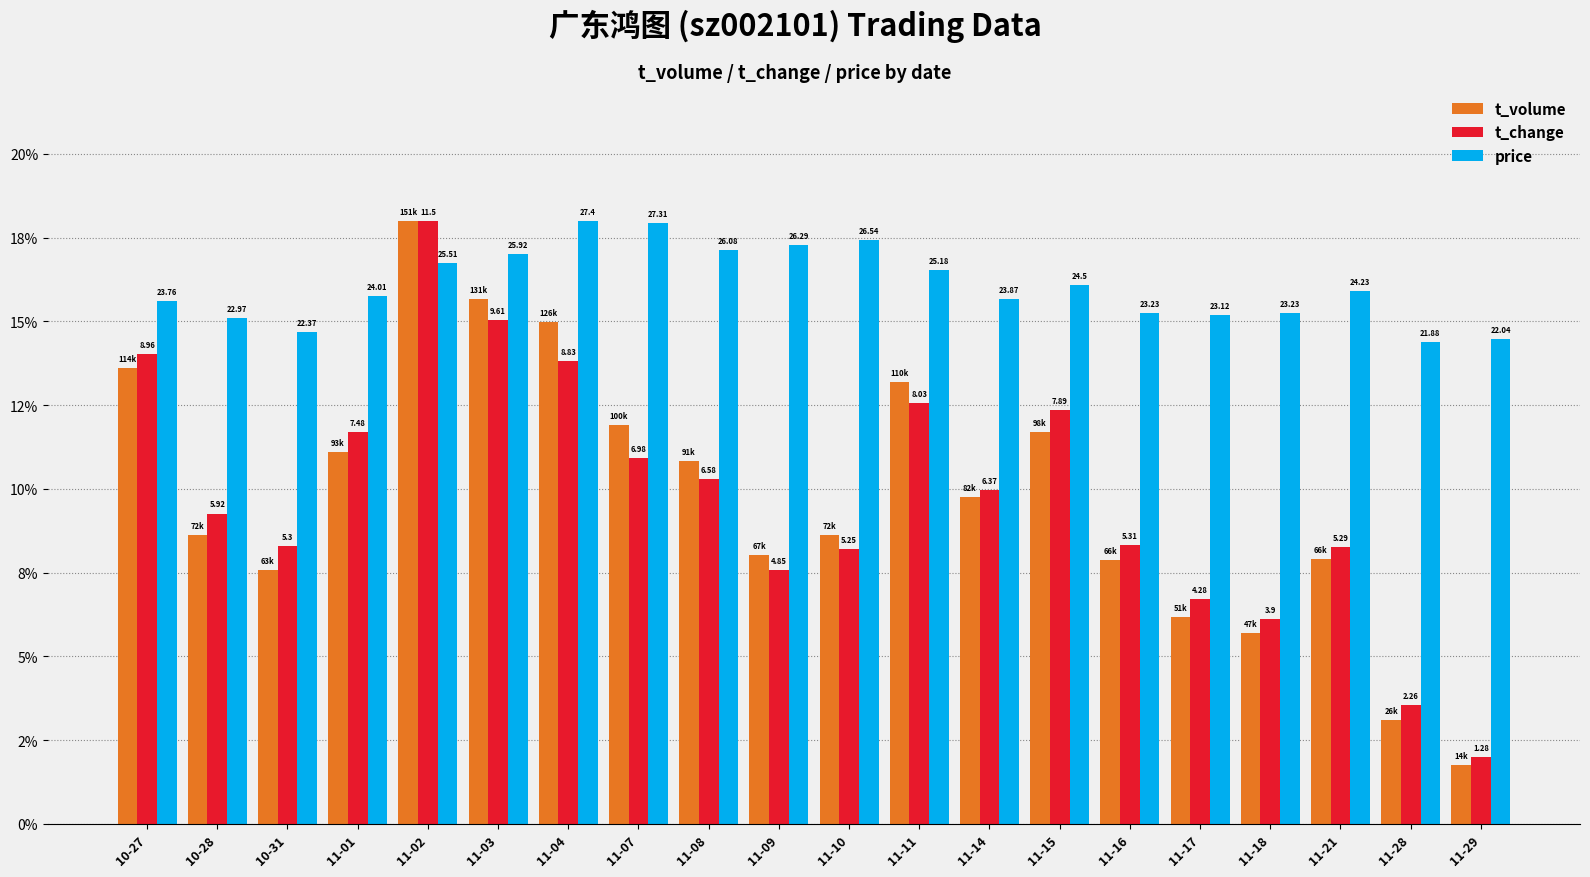

The t_volume series shows 3.3 at 11-18. True or false?

False